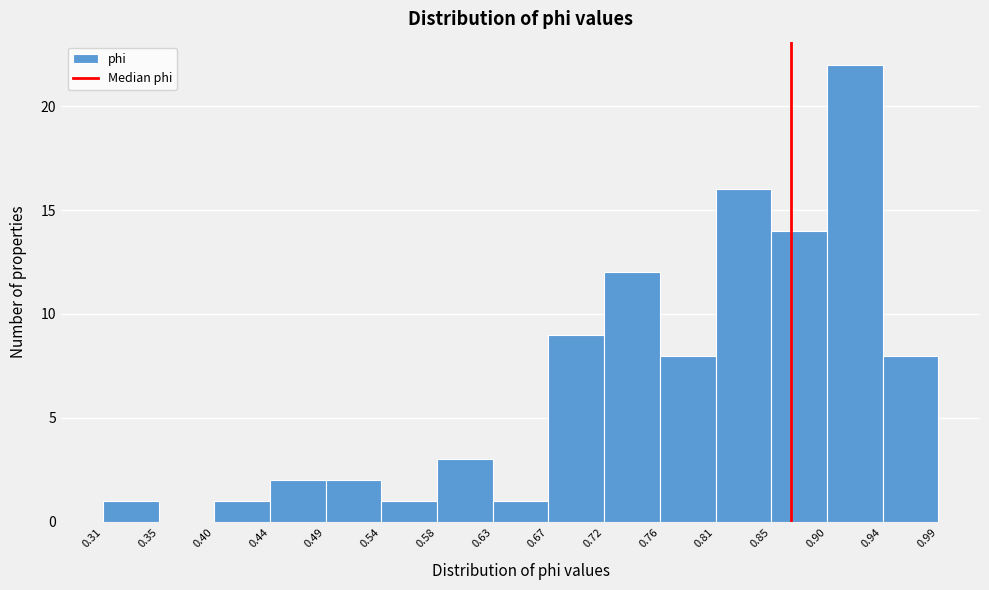

Which range on the x-axis has the tallest bar?

0.90 to 0.94